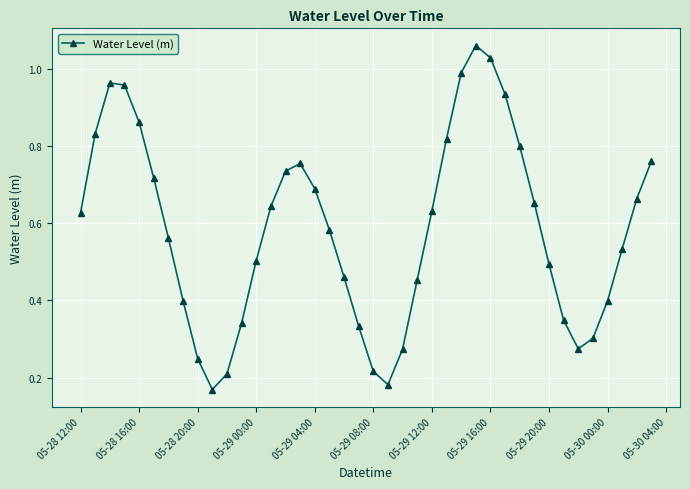

How many interior local peaks (higher than both neighbors) does the data have?

3